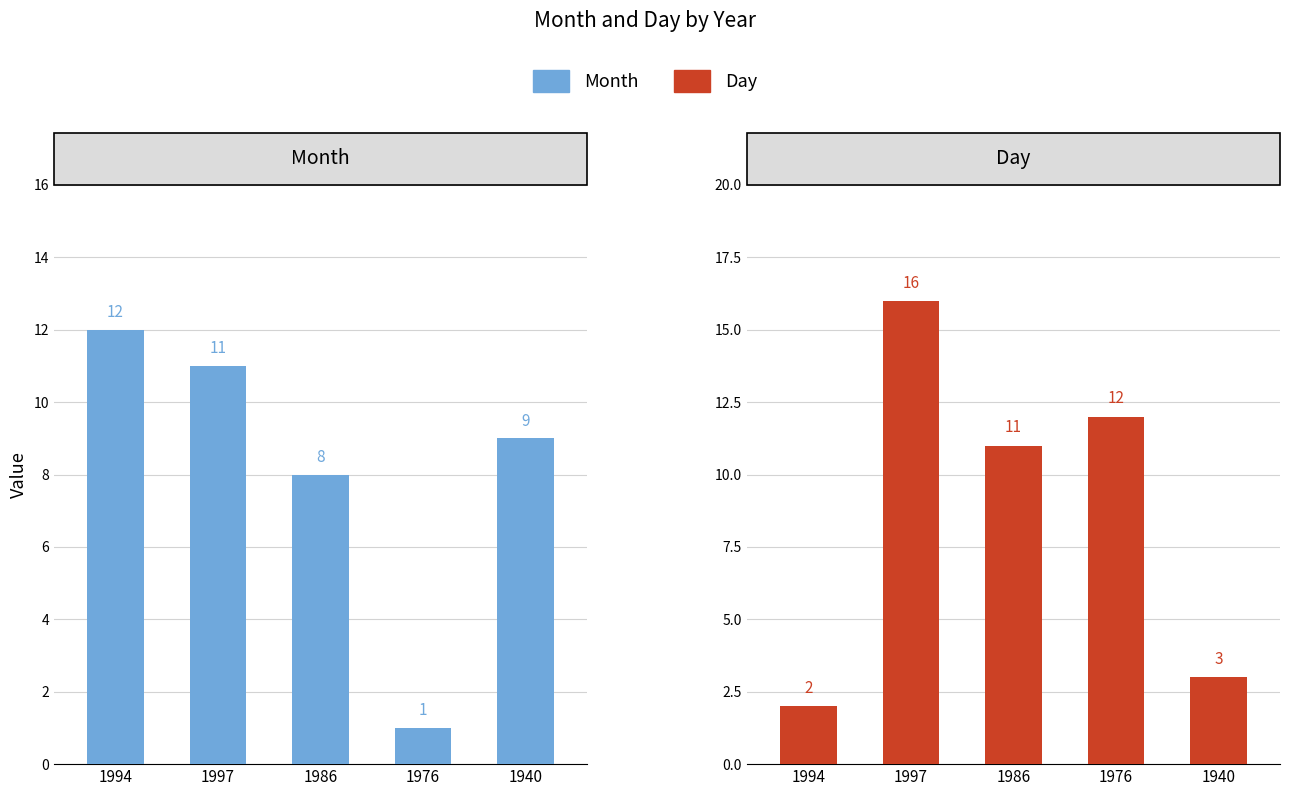

The value of Month at 1940 is 9. True or false?

True